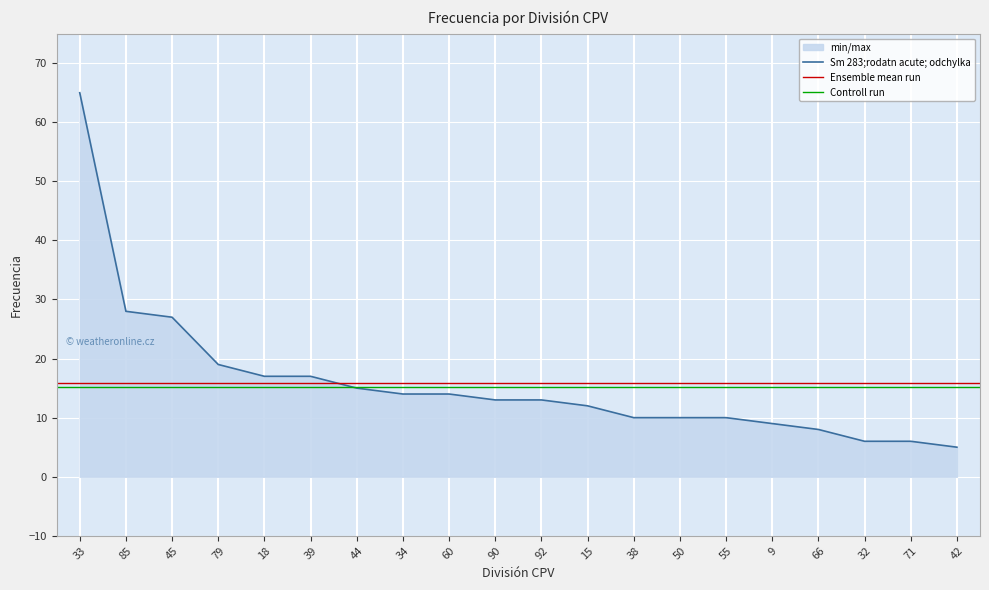

The Sm 283;rodatn acute; odchylka series shows 26 at 18. True or false?

False